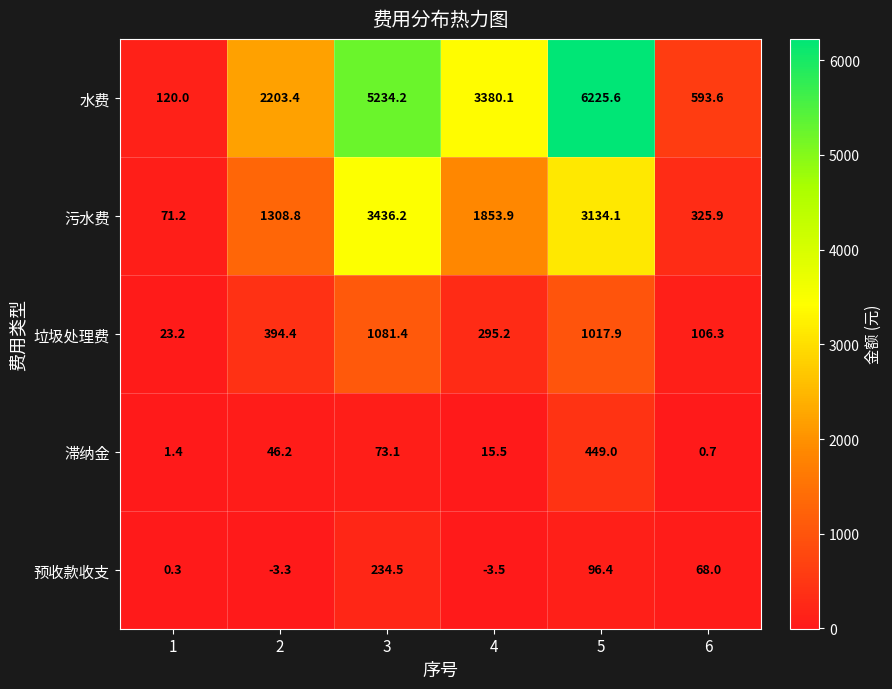

The value of 垃圾处理费 at 5 is 1017.9. True or false?

True